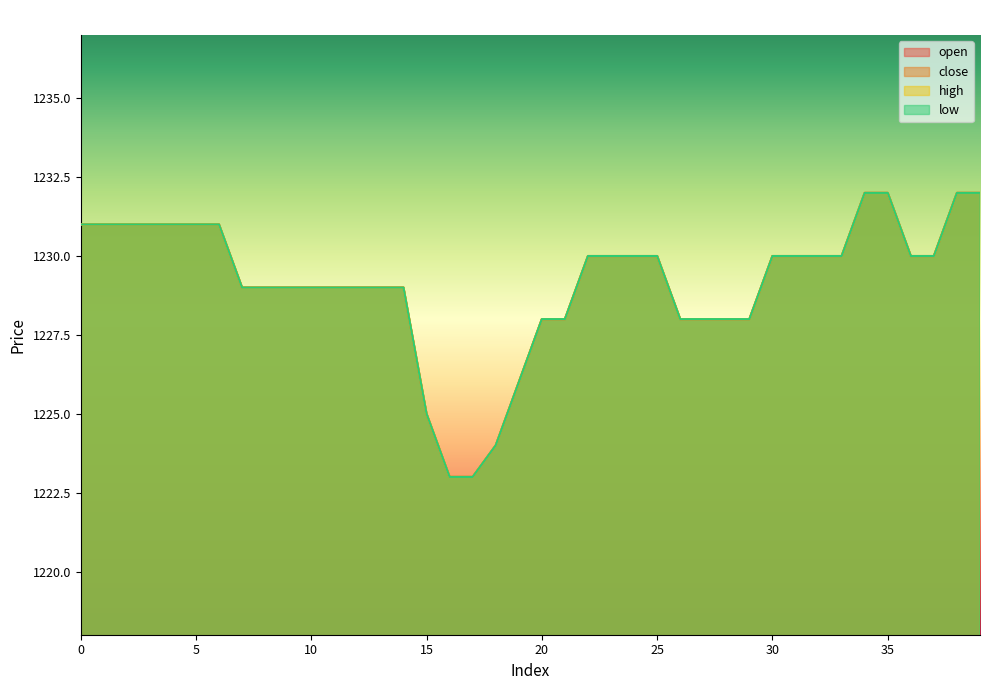

What is the difference between the low values at 1 and 15?

6